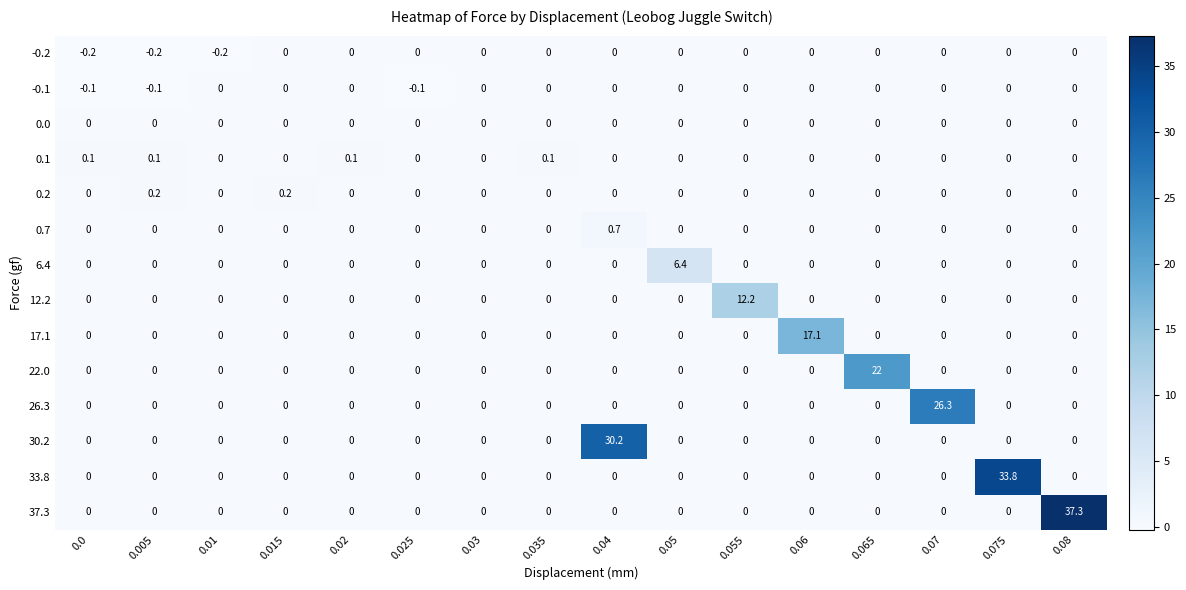

What is the difference between the highest and lowest values at 0.055?

12.2